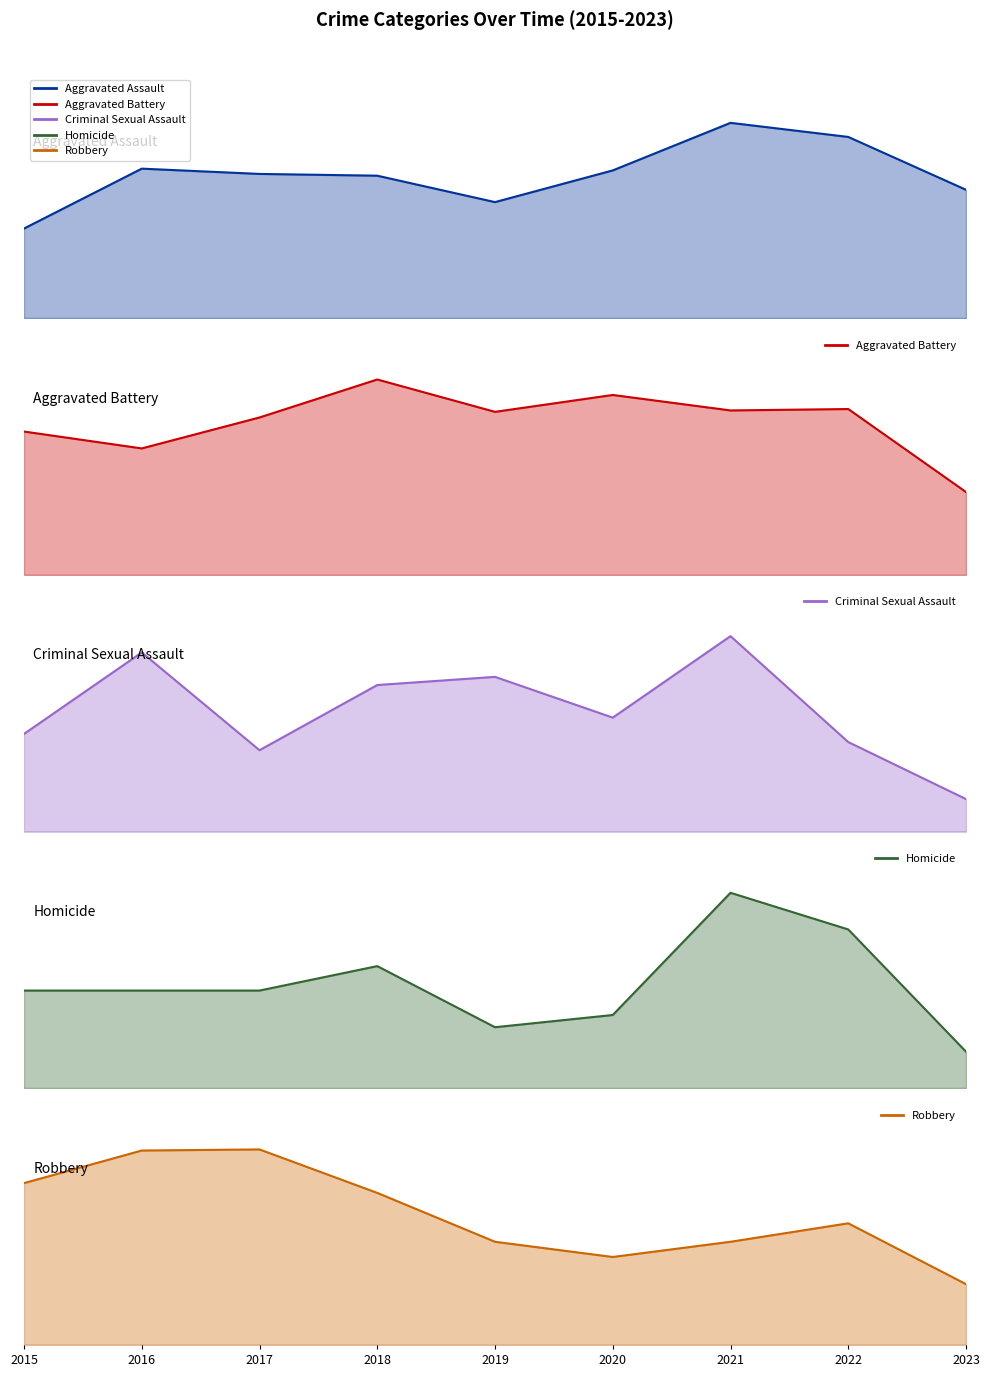

Between 2016 and 2017, which series saw the biggest shift?

Aggravated Battery